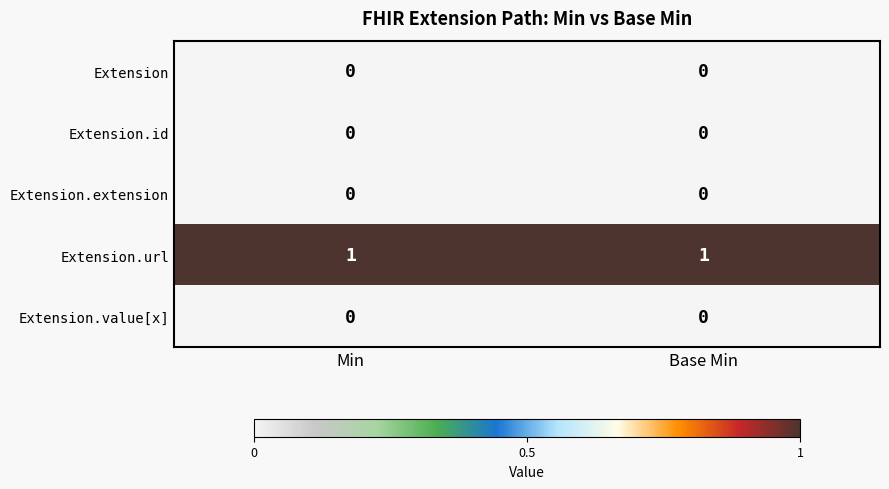

The value of Extension.url at Min is 1. True or false?

True